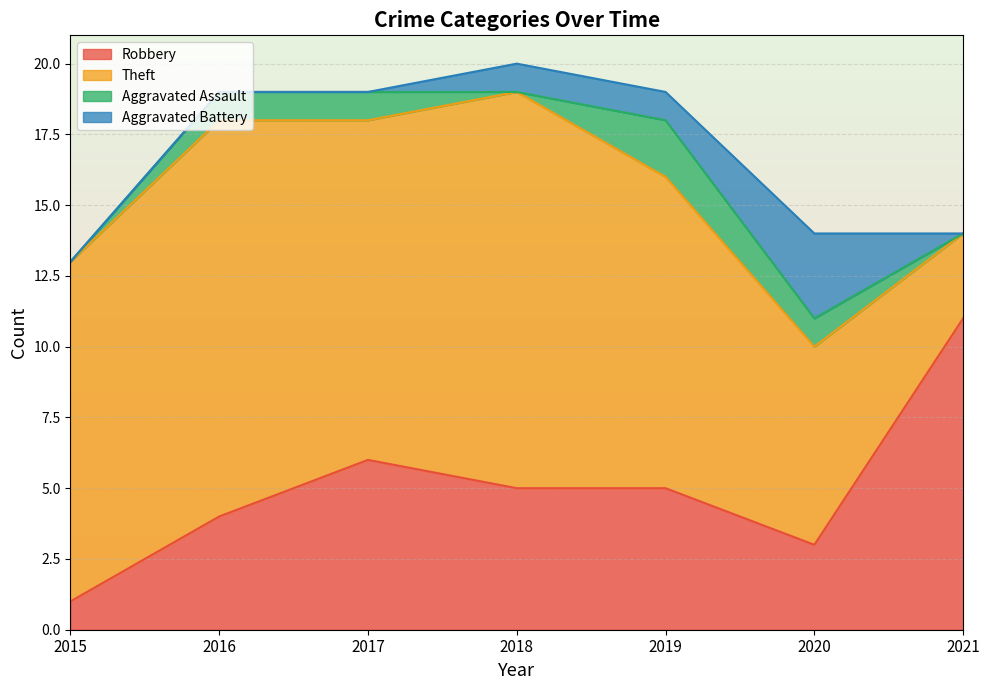

Is the value of Robbery at 2018 greater than the value of Theft at 2020?

No